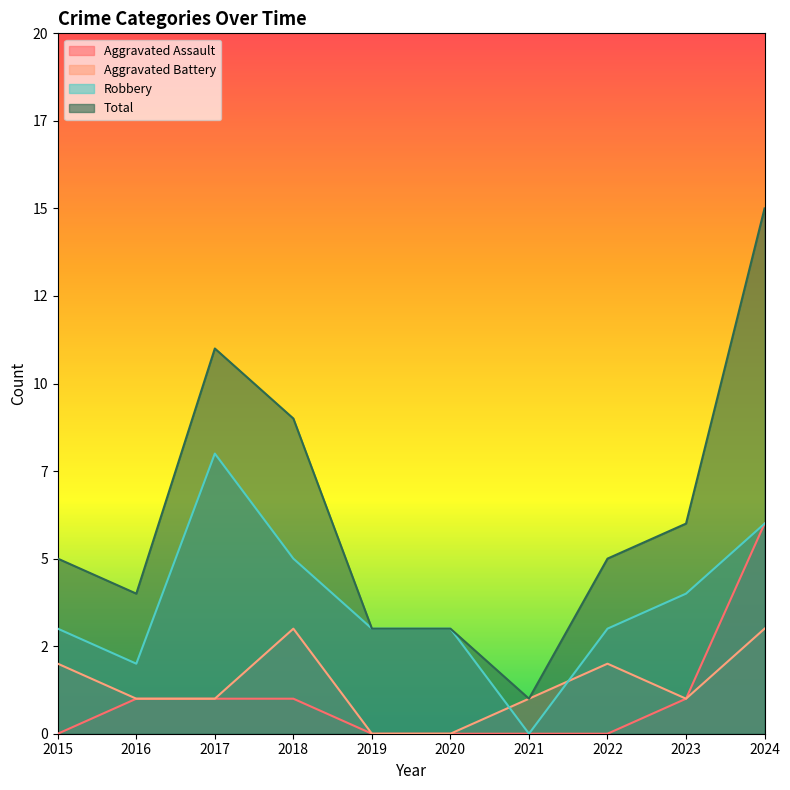

True or false: Total and Aggravated Battery cross at least once.

False